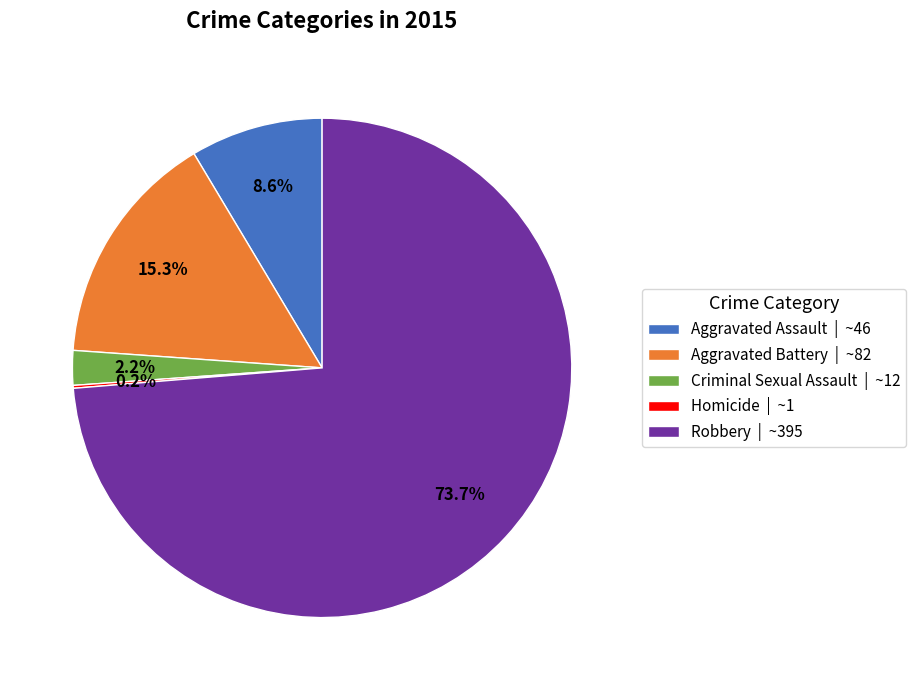

What percentage is NOT represented by Robbery | ~395?

26.3%